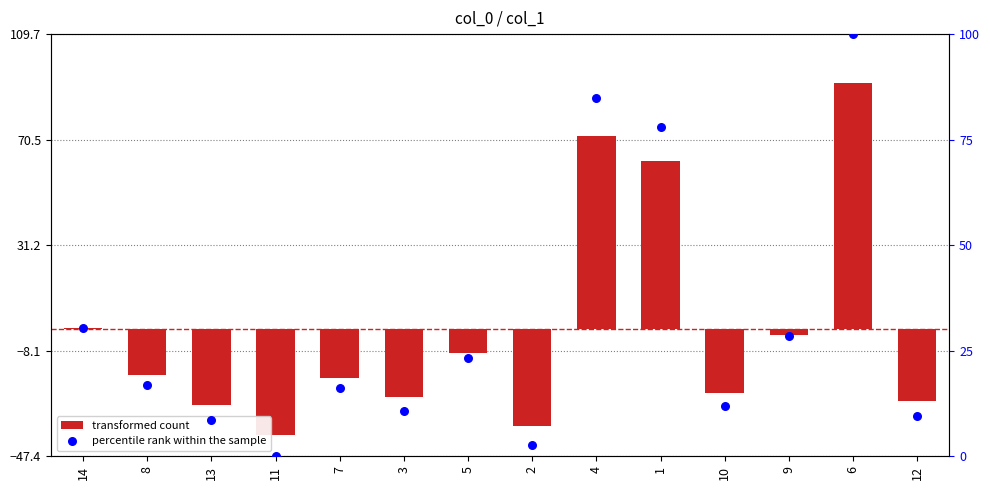

At how many categories does at least one series exceed -21?

14